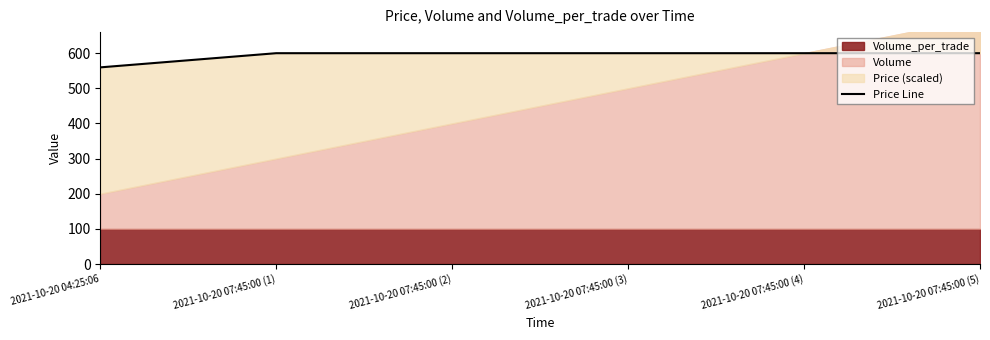

The chart shows a value of 600.0 at 2021-10-20 07:45:00 (3). True or false?

True